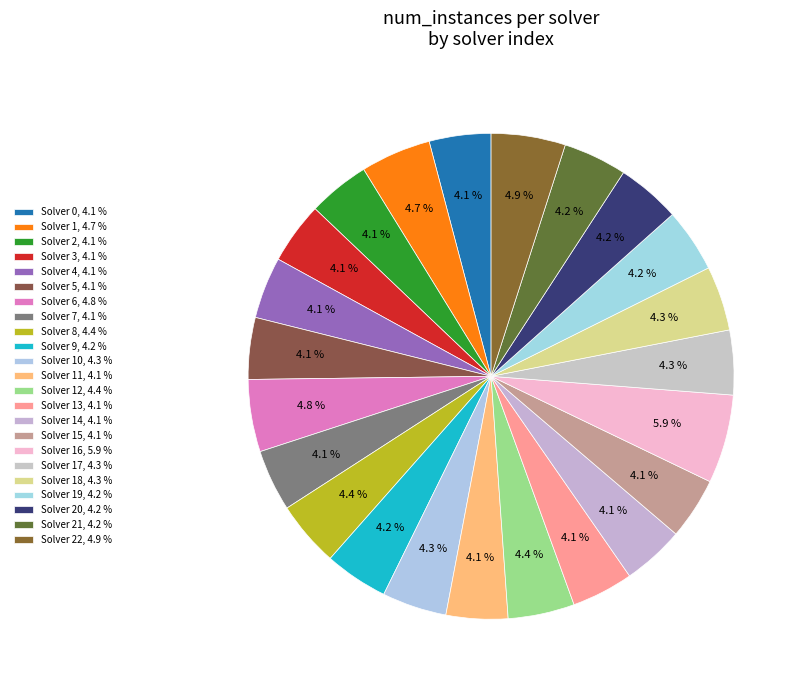

Rank the categories by value from highest to lowest.

16, 22, 6, 1, 12, 8, 10, 17, 18, 9, 19, 20, 21, 0, 2, 3, 4, 5, 7, 11, 13, 14, 15